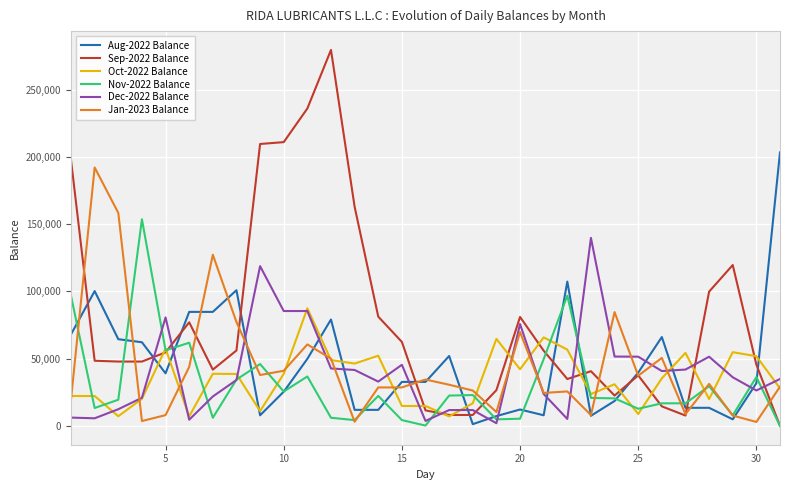

What is the greatest value displayed?

279441